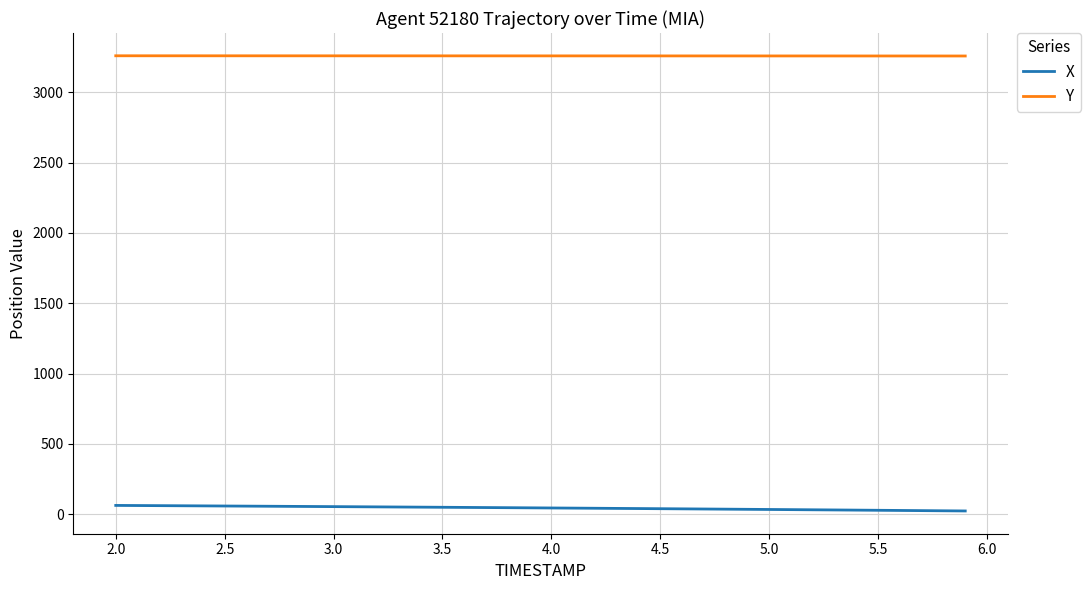

True or false: Y and X cross at least once.

False